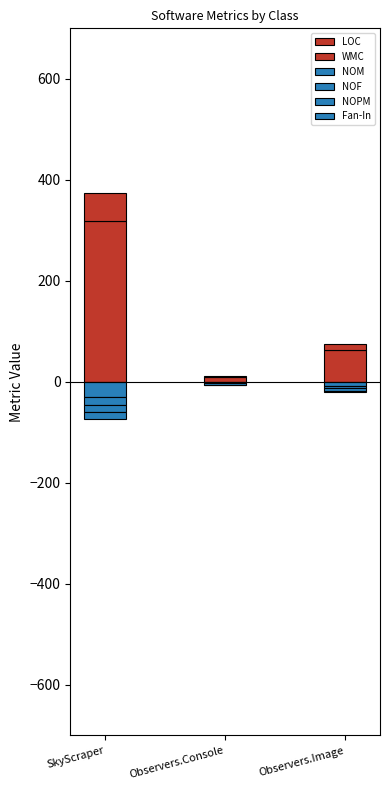

At which category is the sum across all series the highest?

SkyScraper